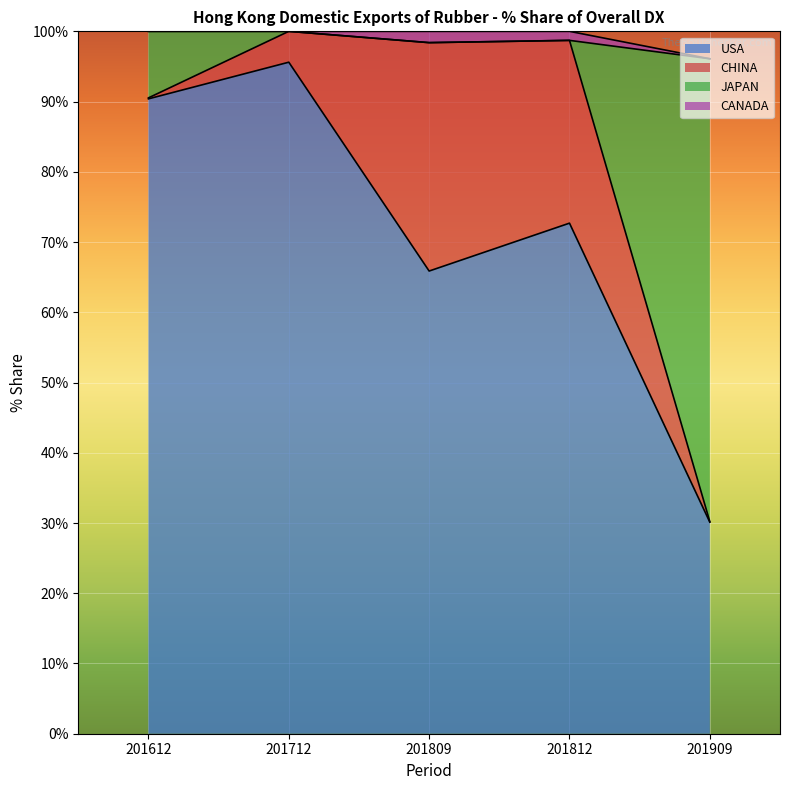

What is the sum of all USA values?

354.7